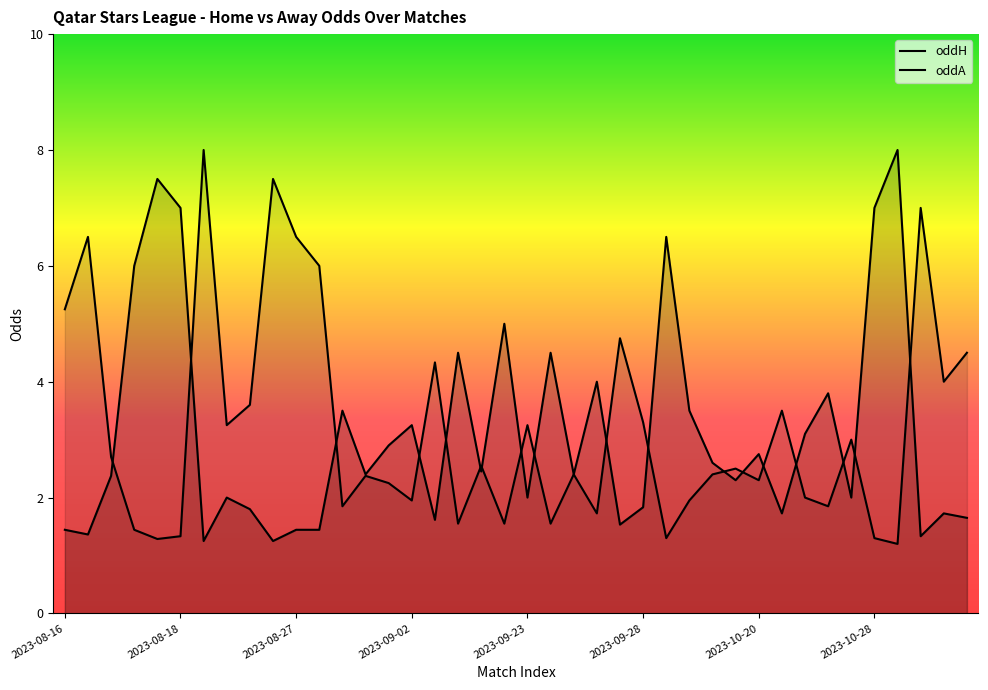

At which category is the sum across all series the highest?

2023-08-25